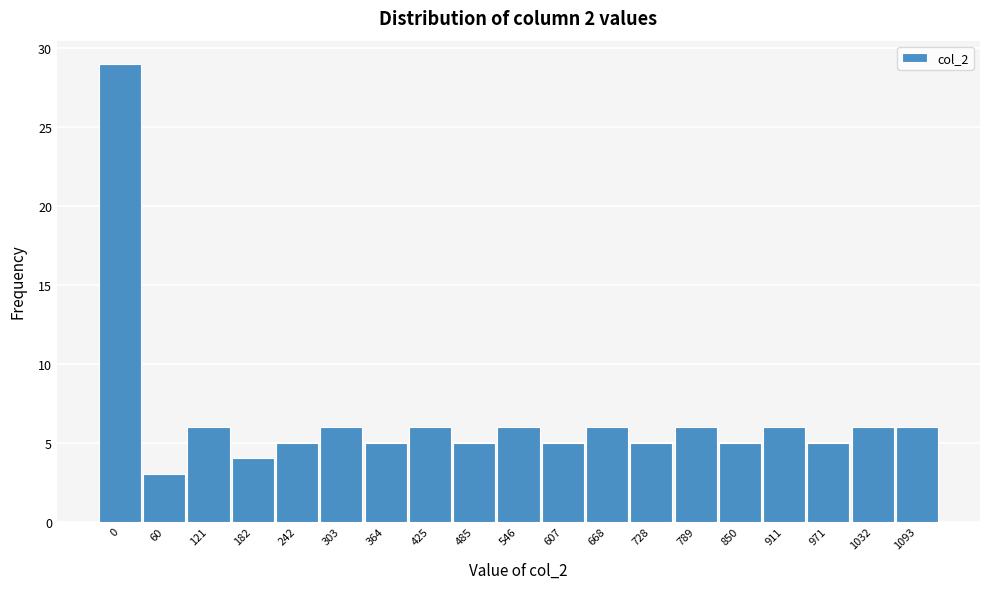

Reading left to right, what are all the values shown in this chart?

29	3	6	4	5	6	5	6	5	6	5	6	5	6	5	6	5	6	6